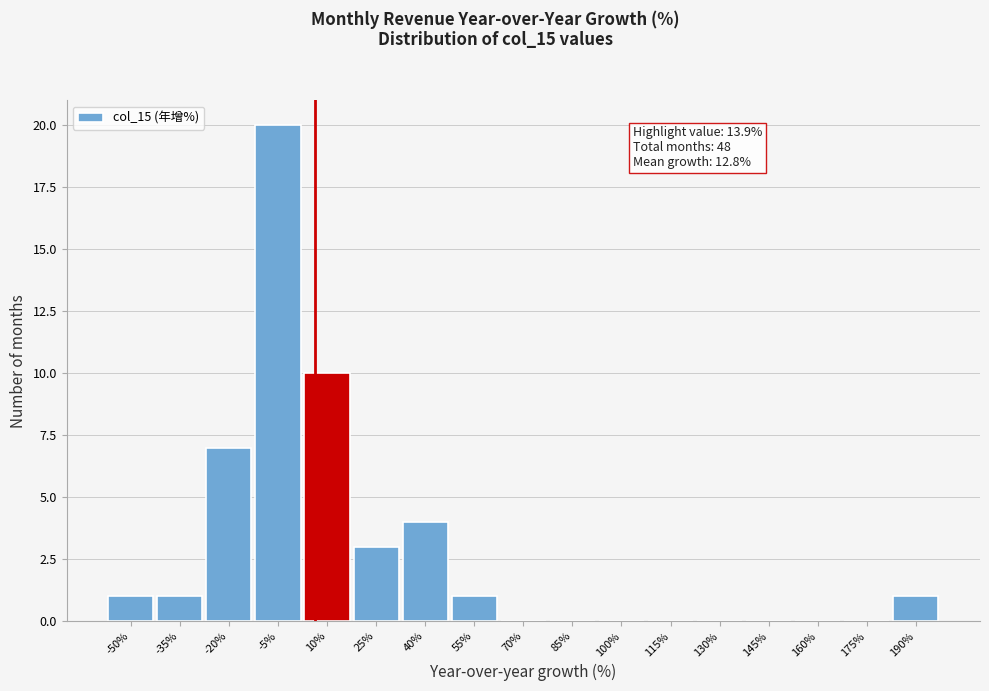

Reading right to left, extract all data points from this chart.

190%=1	175%=0	160%=0	145%=0	130%=0	115%=0	100%=0	85%=0	70%=0	55%=1	40%=4	25%=3	10%=10	-5%=20	-20%=7	-35%=1	-50%=1